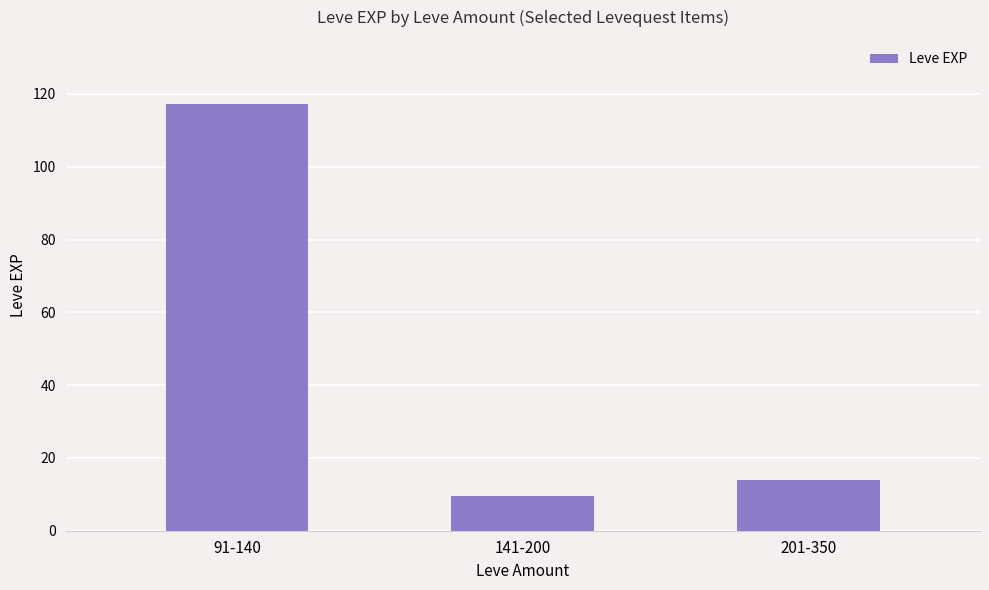

Does the chart contain stacked bars?

No